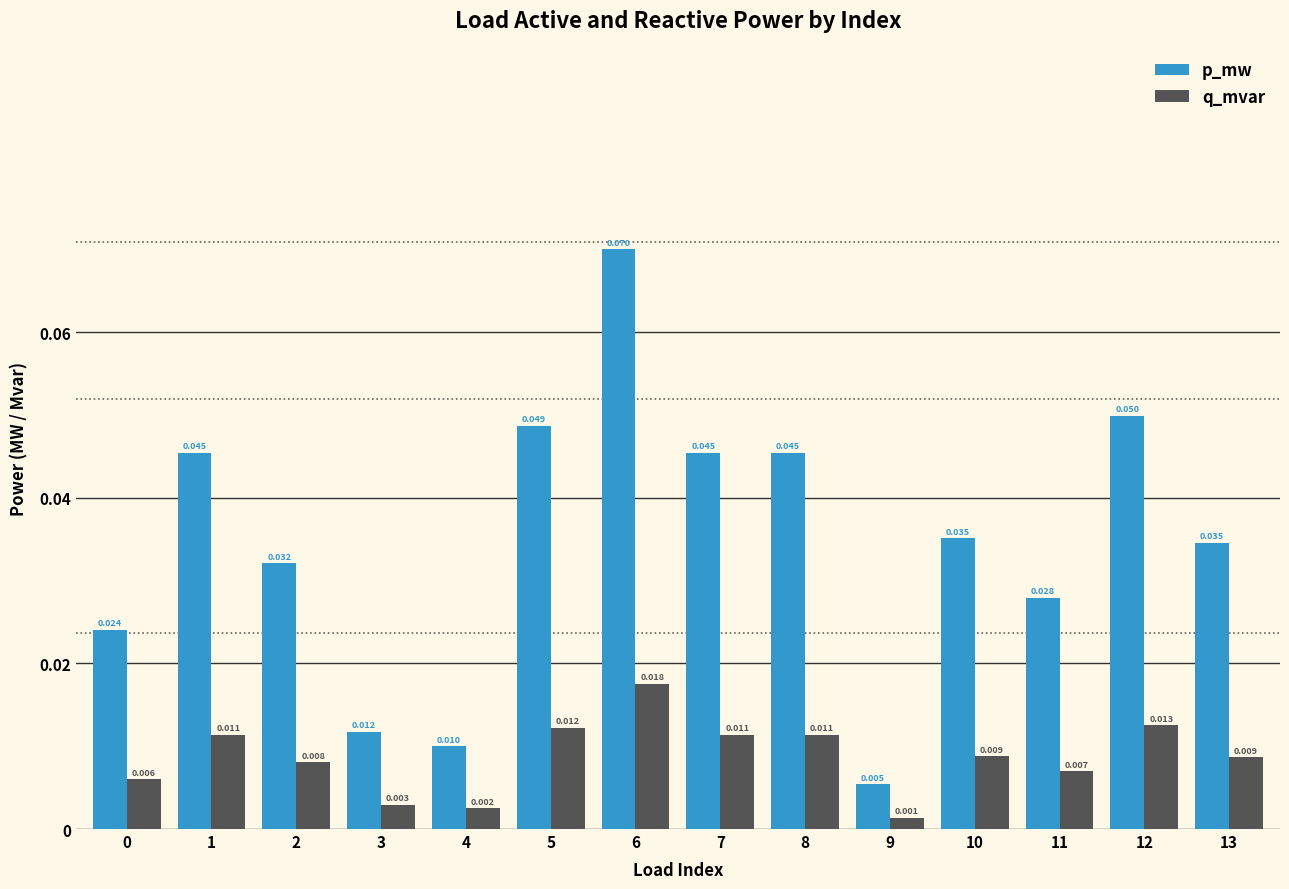

Is the value of q_mvar at 10 greater than the value of p_mw at 4?

No